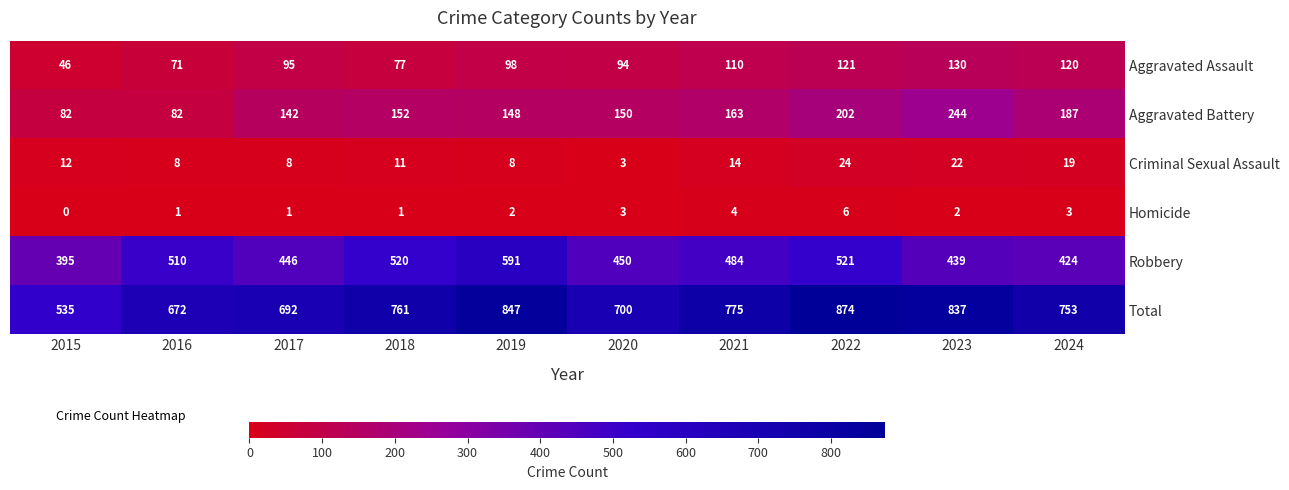

At which category is the sum across all series the highest?

2022